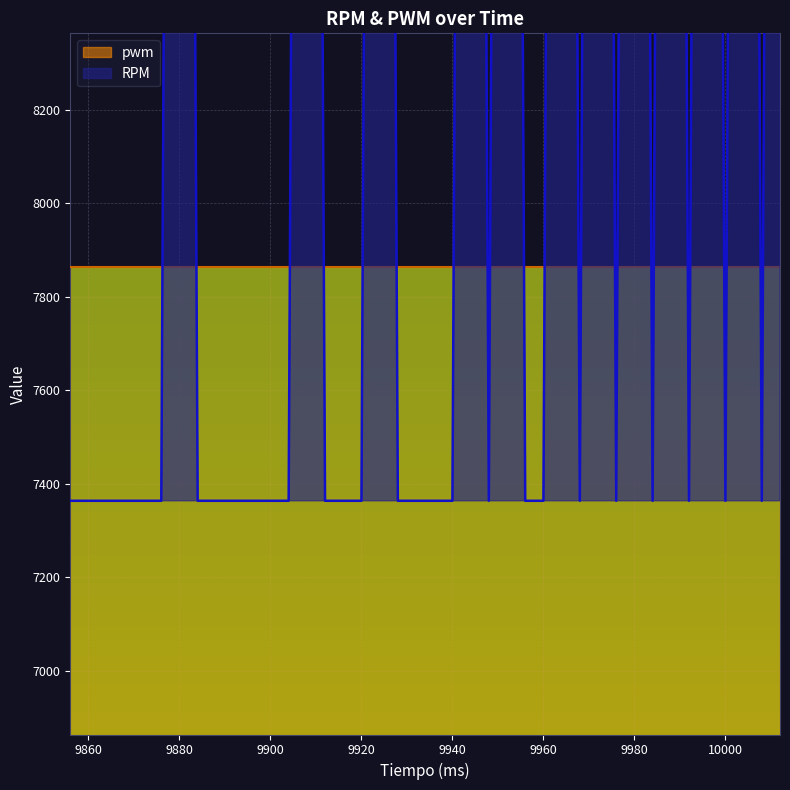

Count the number of values greater than 7364.

12